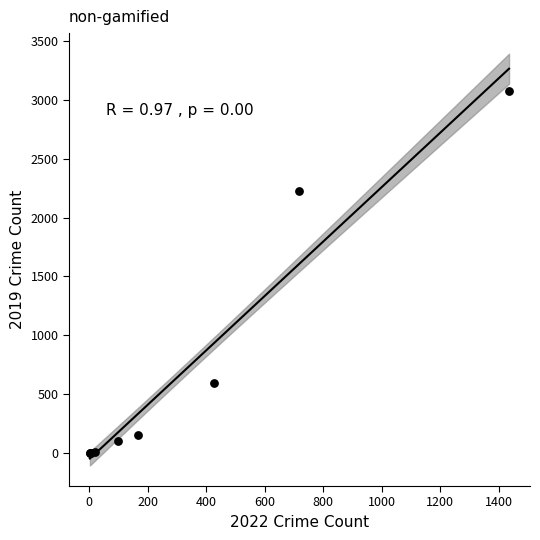

What Y value in the scatter plot is closest to 1540?

2230